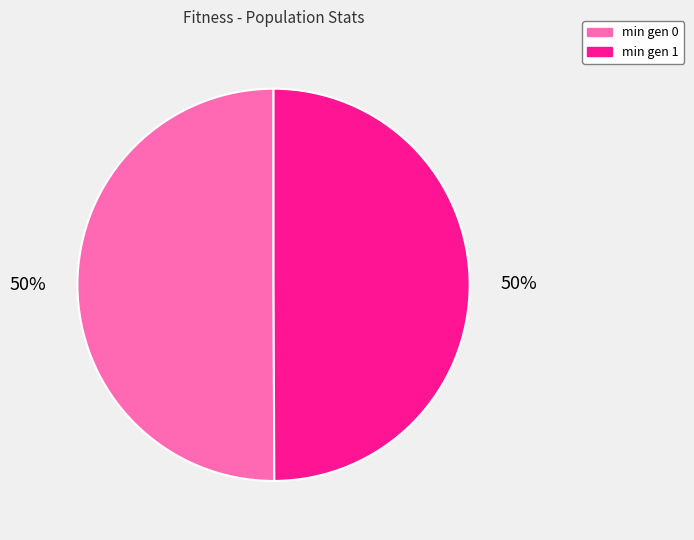

To the nearest percent, what percentage of the pie is min gen 0?

50%